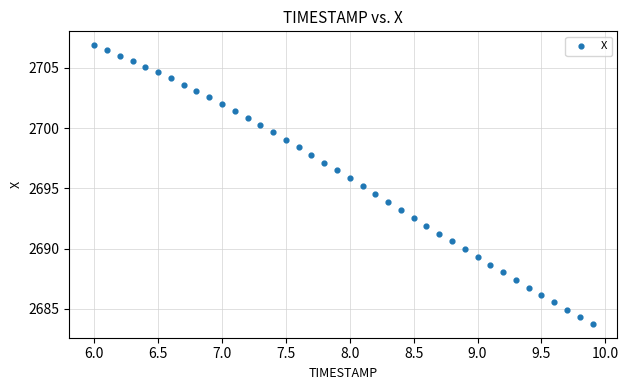

What is the range of Y values (max minus min)?

23.1